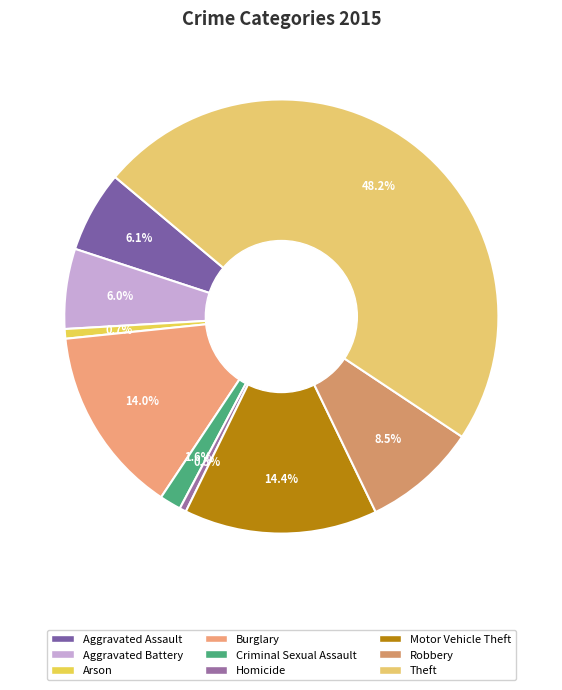

What is the largest slice in the pie chart?

Theft